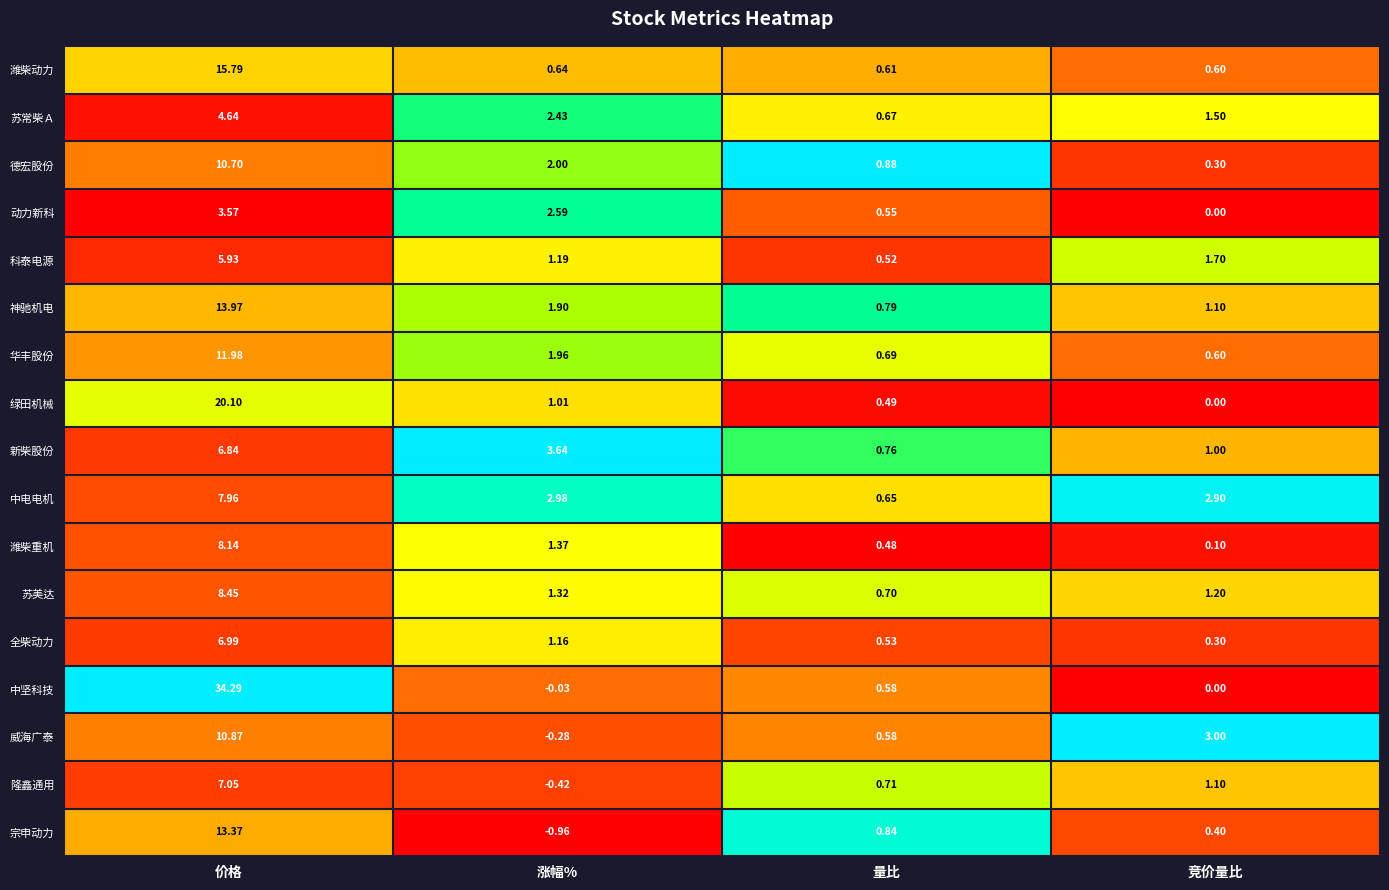

Which series has the largest total across all categories?

中坚科技